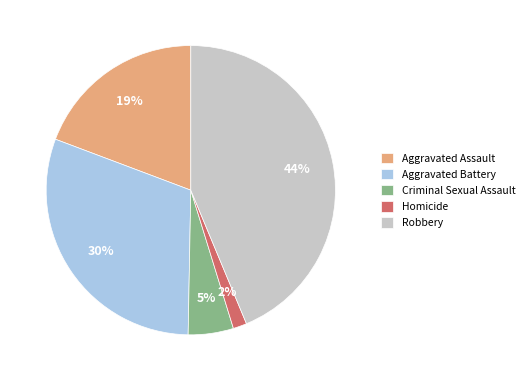

Between Criminal Sexual Assault and Aggravated Battery, which is larger?

Aggravated Battery